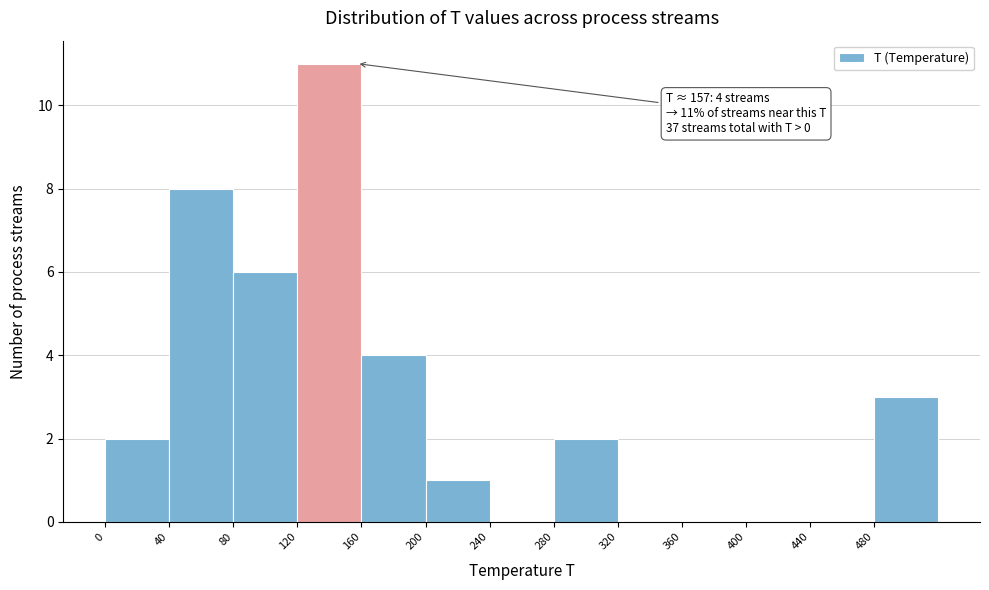

Over which range of the x-axis is the bar tallest?

120 to 160